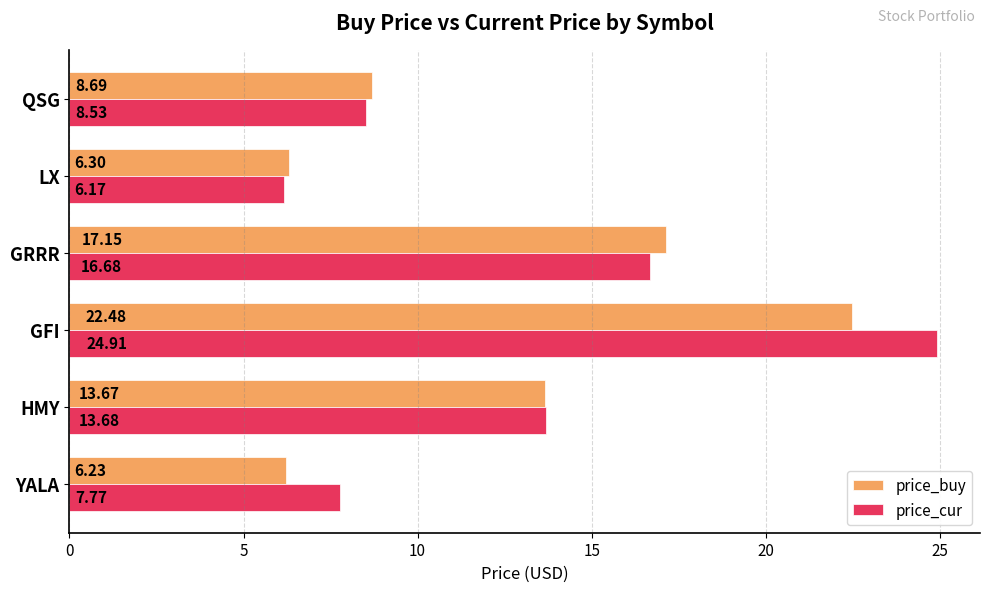

At how many categories does at least one series exceed 16?

2